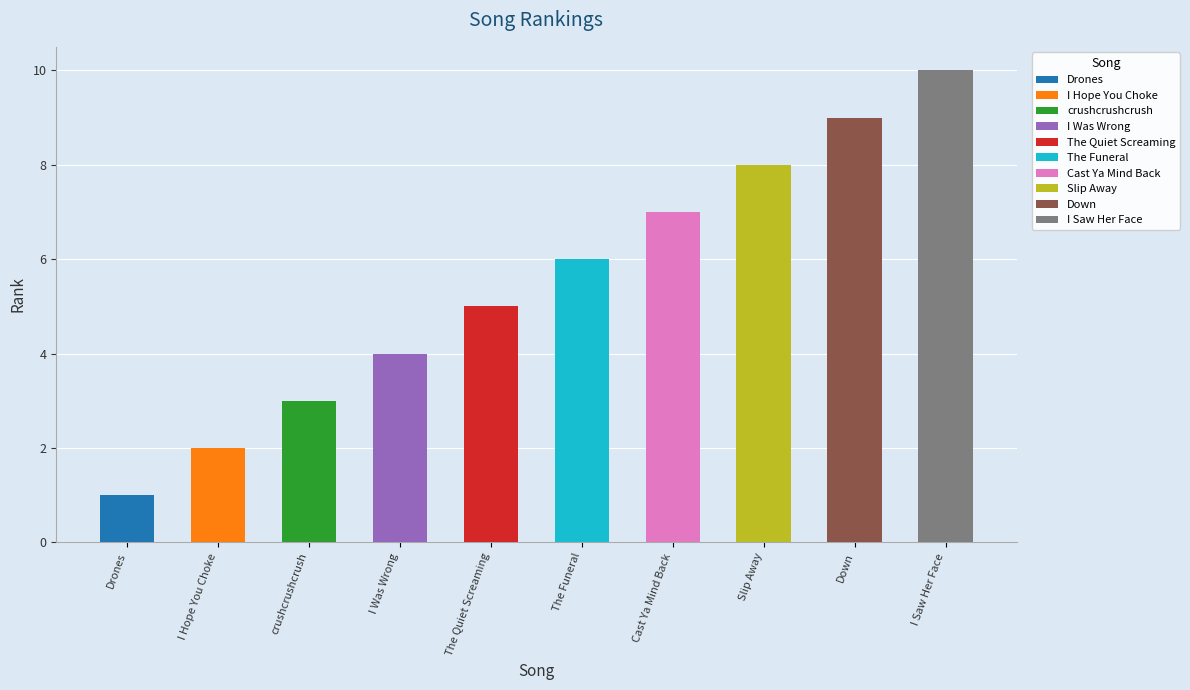

Reading left to right, transcribe all the data shown in this chart.

Drones=1	I Hope You Choke=2	crushcrushcrush=3	I Was Wrong=4	The Quiet Screaming=5	The Funeral=6	Cast Ya Mind Back=7	Slip Away=8	Down=9	I Saw Her Face=10